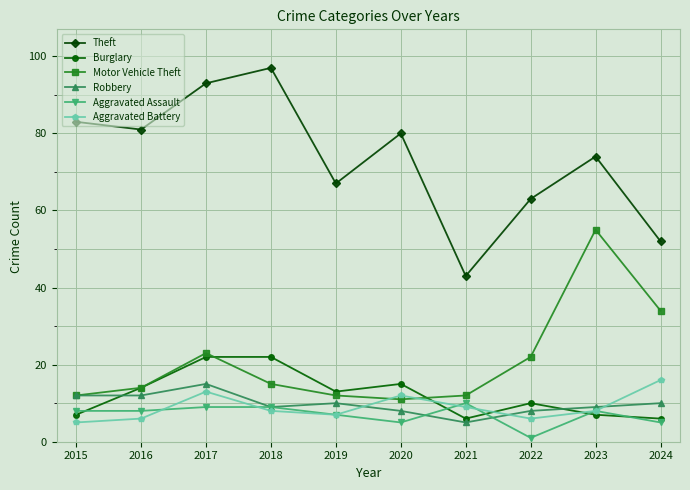

Between which two adjacent categories do Burglary and Aggravated Assault first intersect?

2015 and 2016